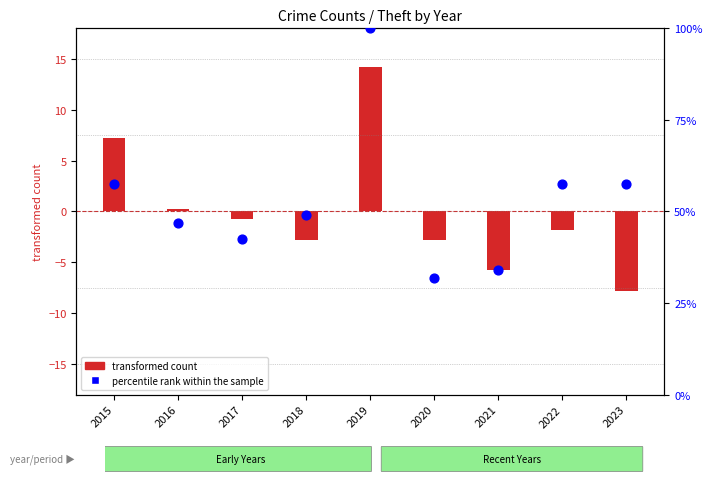

Which series has the widest spread of Y values?

percentile rank within the sample